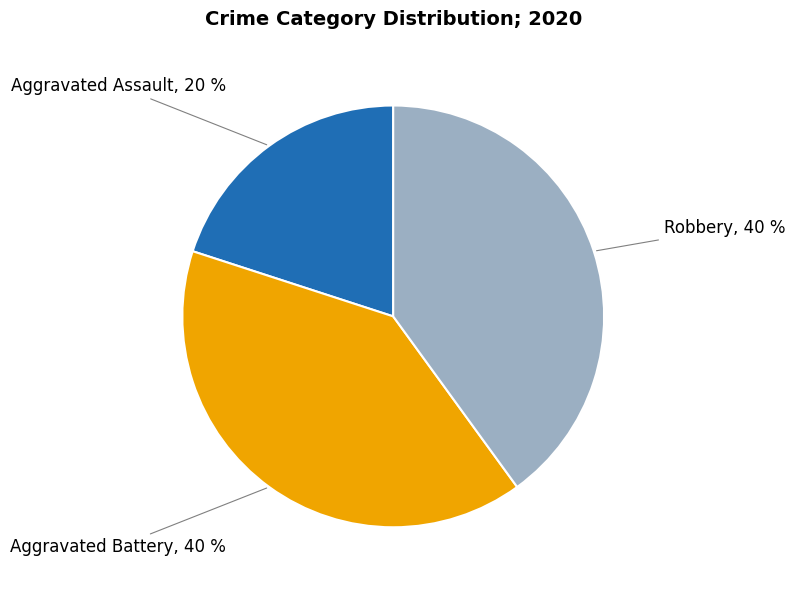

Is it true that Aggravated Assault is 20% of the pie?

True